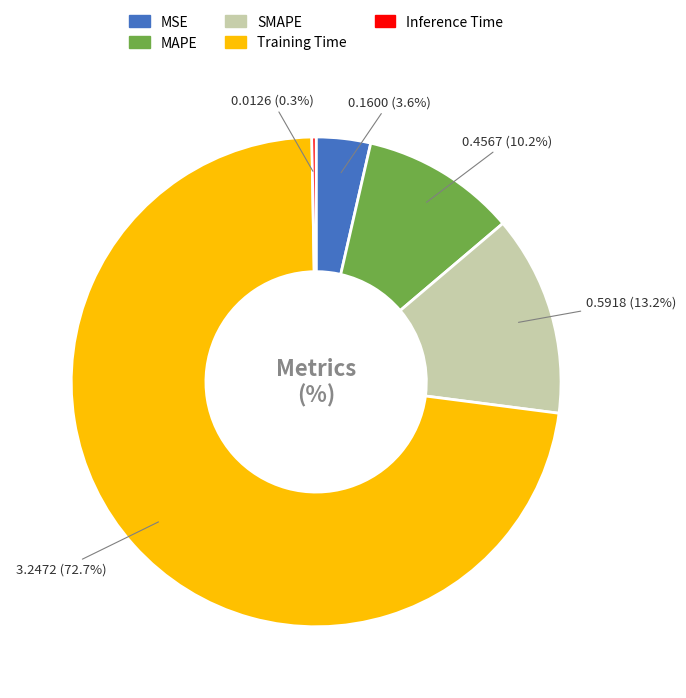

Count the number of slices in the pie.

5